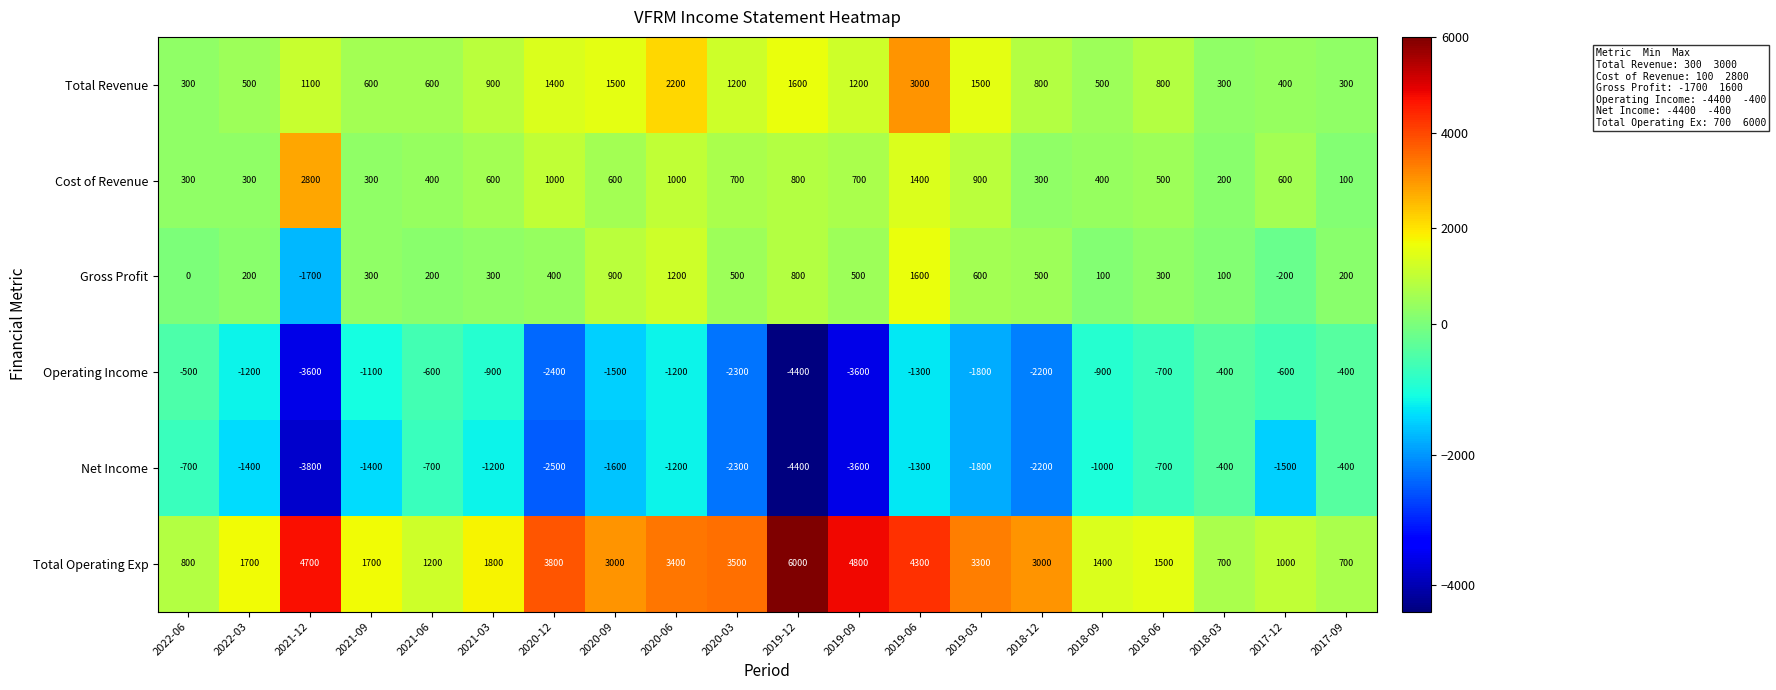

Which series changed the most between 2018-09 and 2017-12?

Net Income